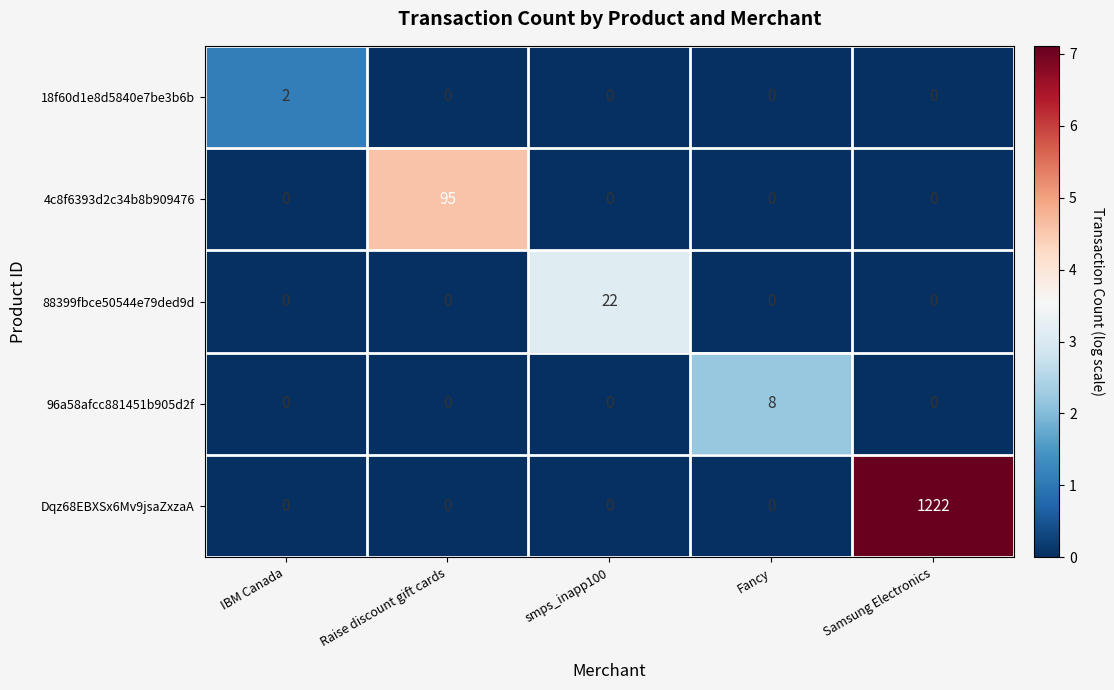

What is the greatest value displayed?

1222